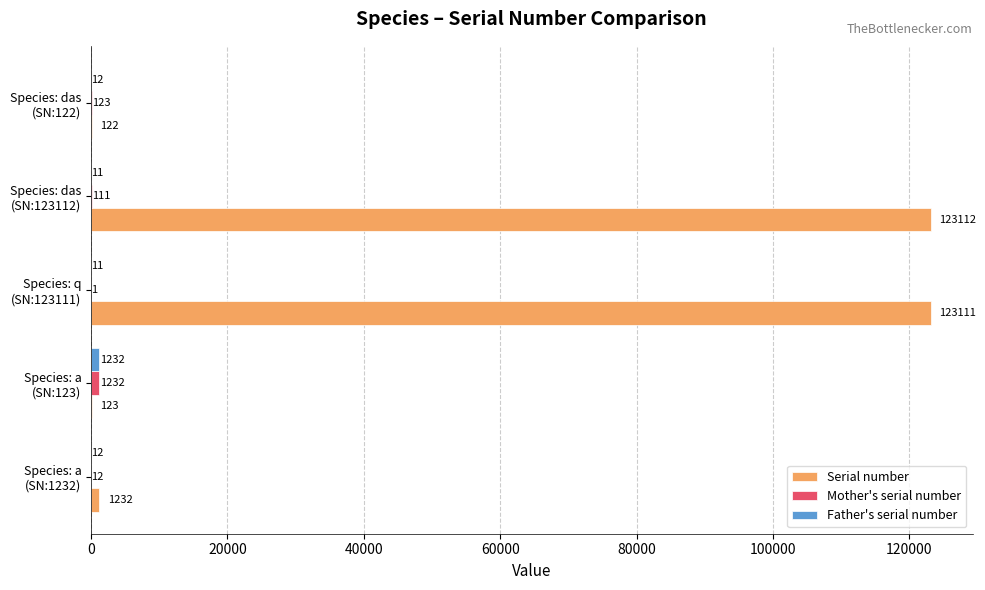

Which series has the largest total across all categories?

Serial number